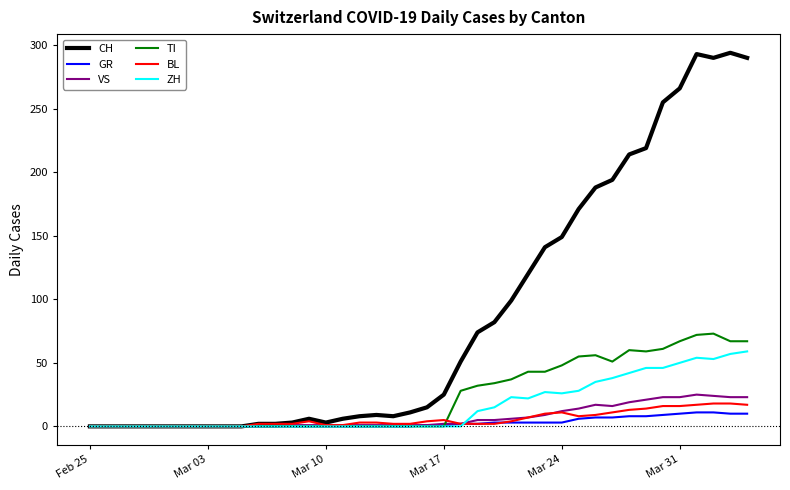

Which series has the largest total across all categories?

CH